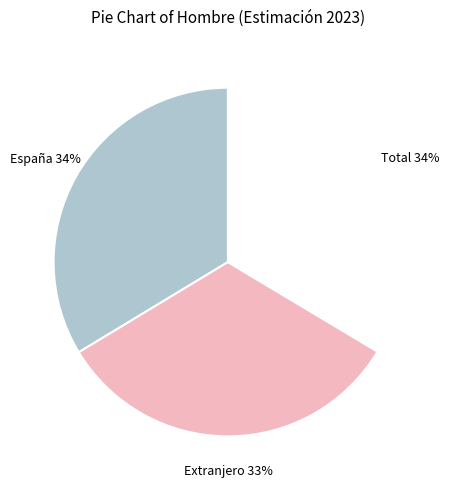

Is there any slice that represents more than half of the pie?

No